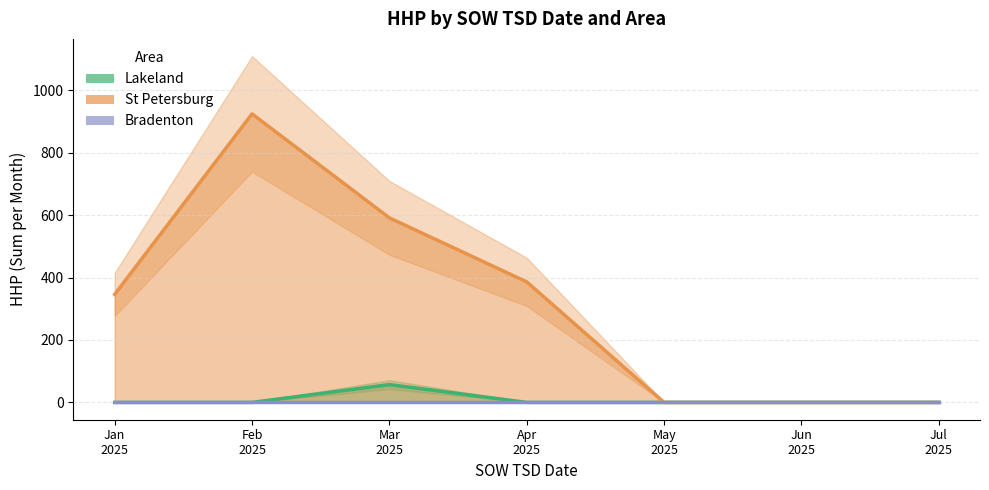

What is the label of the 6th point from the left?

Jun
2025